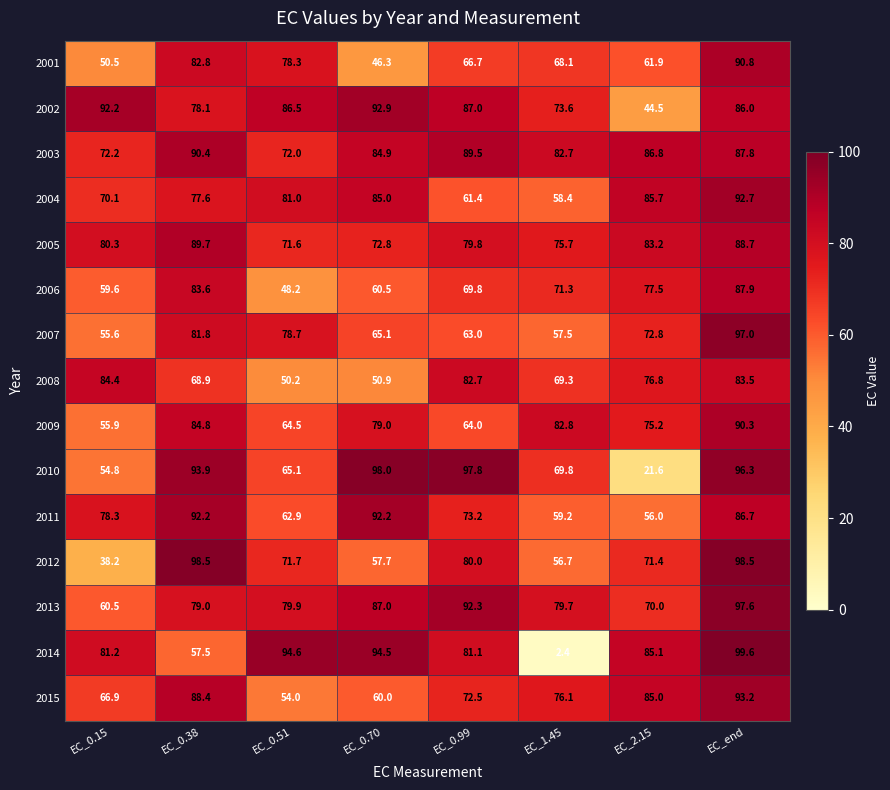

List the series in order of their peak value, highest first.

2014, 2012, 2010, 2013, 2007, 2015, 2002, 2004, 2011, 2001, 2003, 2009, 2005, 2006, 2008